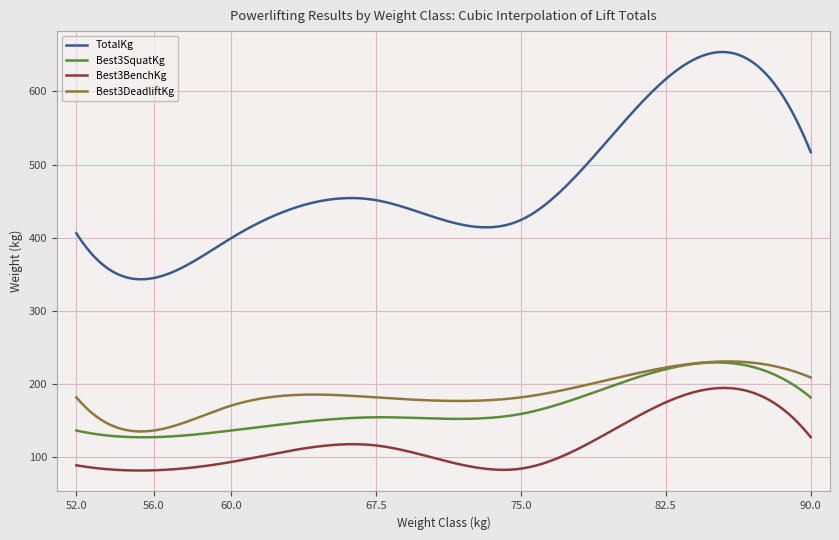

Which series has the largest total across all categories?

TotalKg